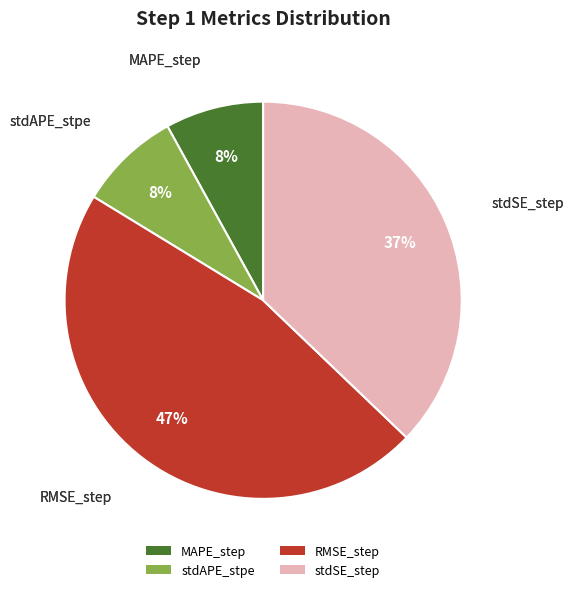

Is it true that MAPE_step is 22% of the pie?

False